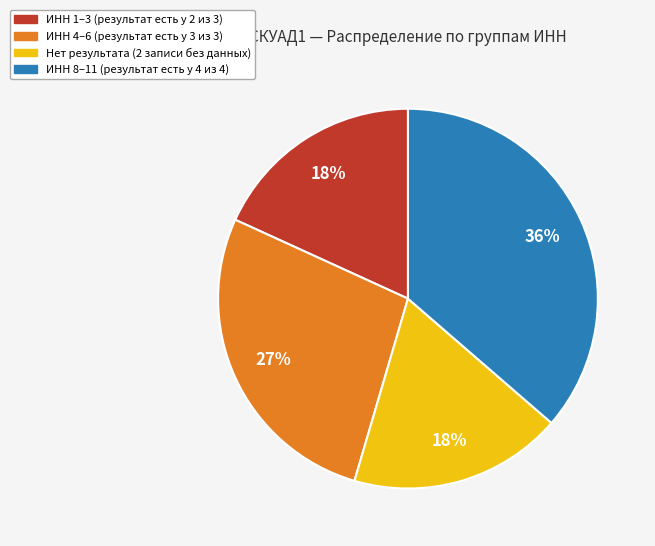

Does Нет результата (2 записи без данных) represent more than half of the total?

No